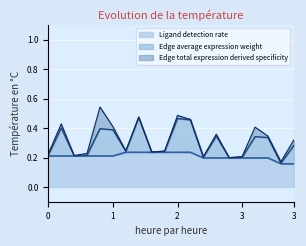

What are all the series names shown in the legend?

Ligand detection rate, Edge average expression weight, Edge total expression derived specificity